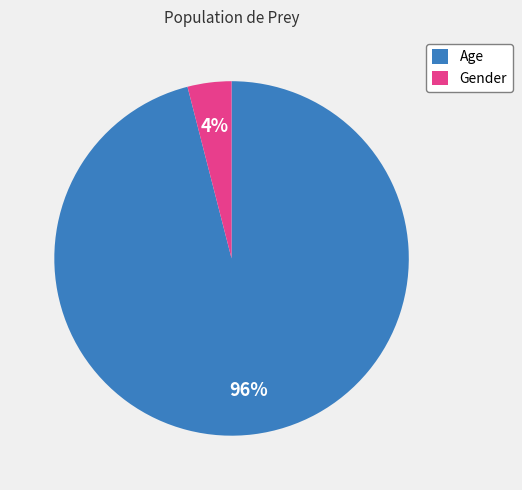

What percentage is the Age slice, to the nearest percent?

96%